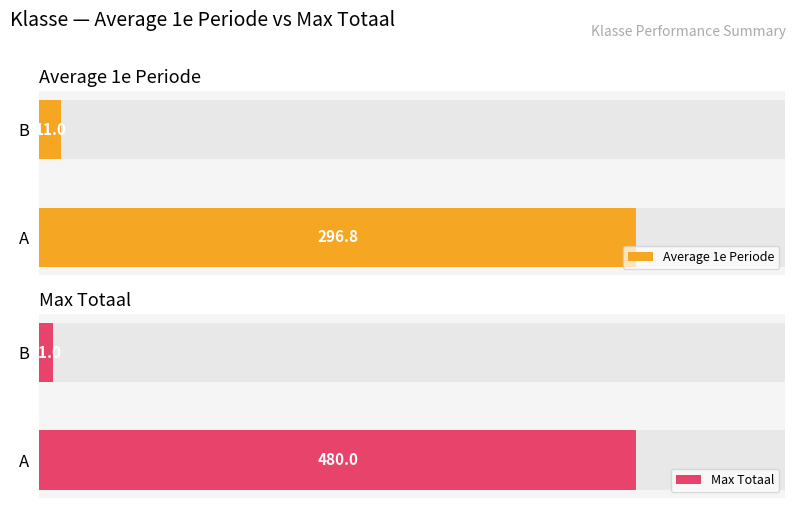

True or false: Average 1e Periode has a value of 11.0 at B.

True